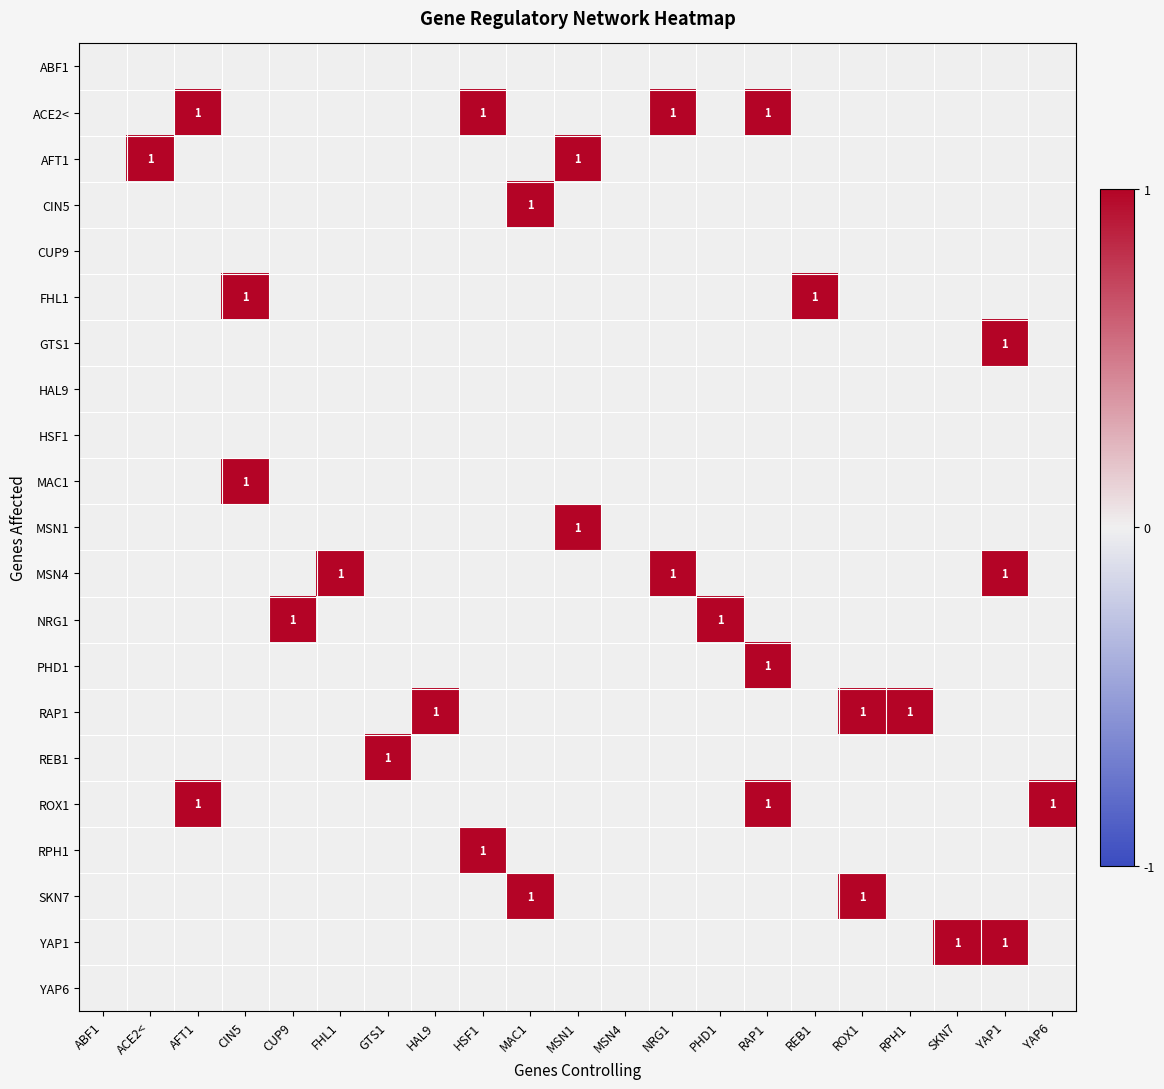

Which category has the highest value across all series?

AFT1